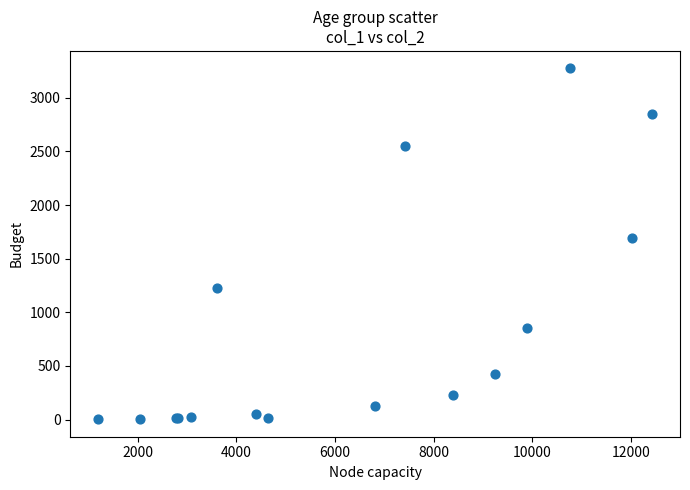

What Y value in the scatter plot is closest to 1638?

1690